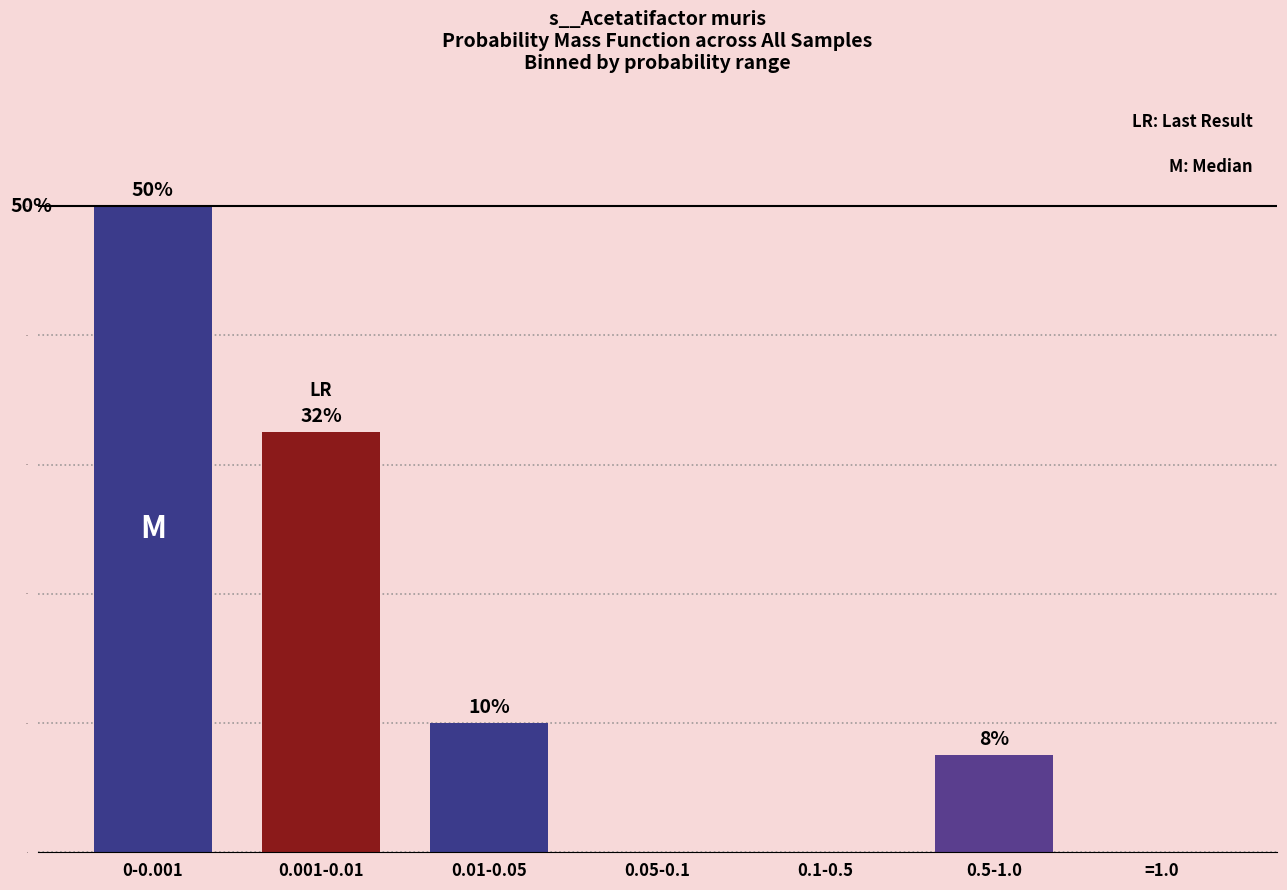

Which category has the highest value across all series?

0-0.001